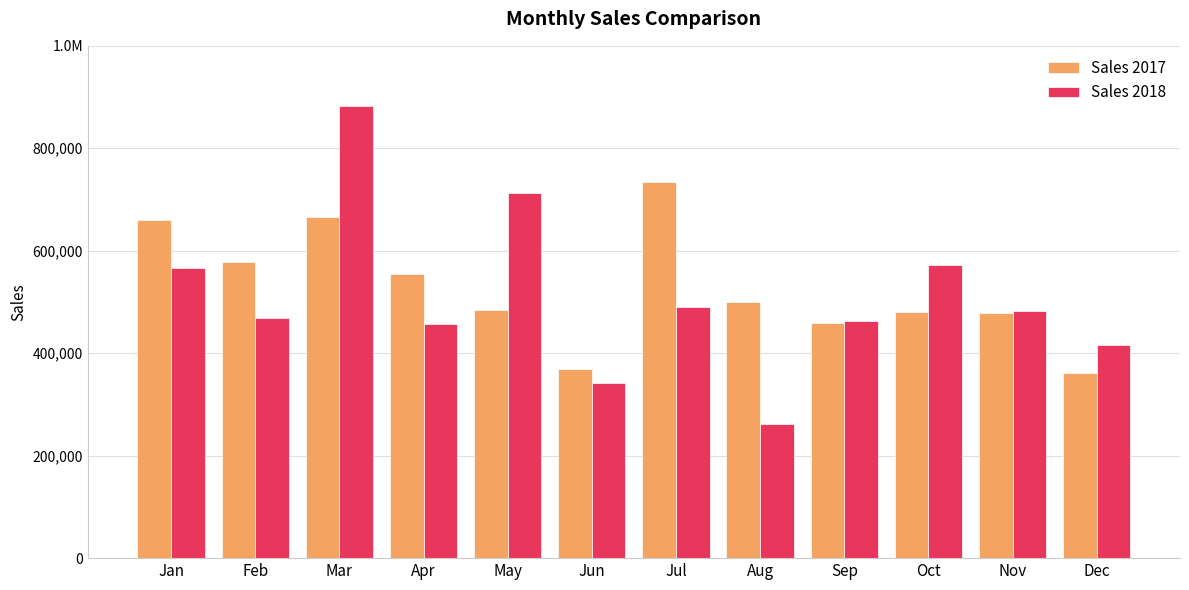

What is the lowest value of the Sales 2017 series?

361836.8